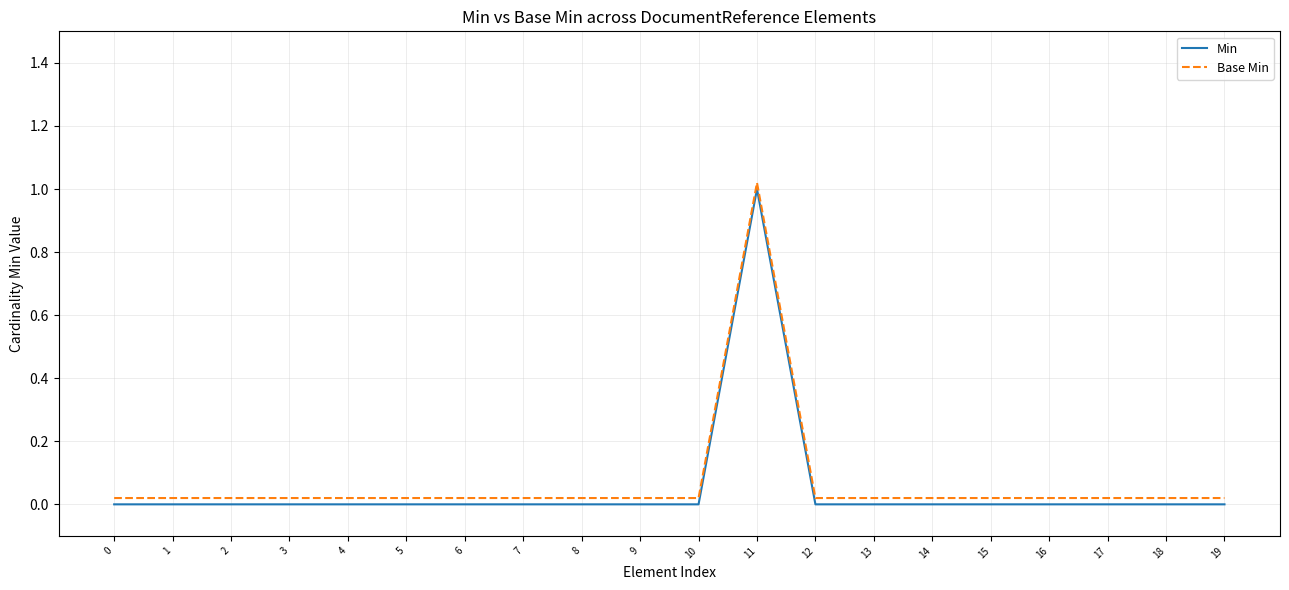

How many data points does each series have?

20